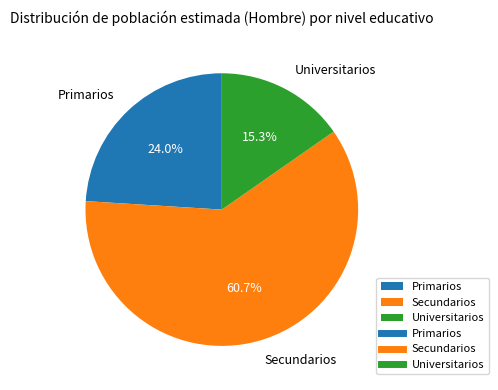

True or false: Primarios accounts for 10% of the total.

False